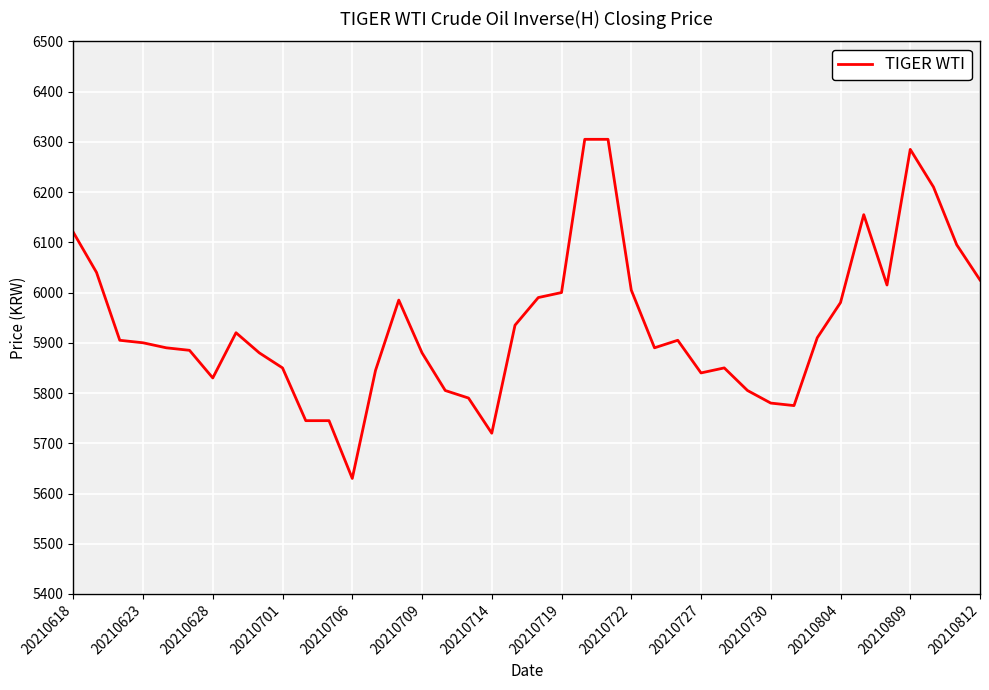

What is the difference between the maximum and minimum values?

675